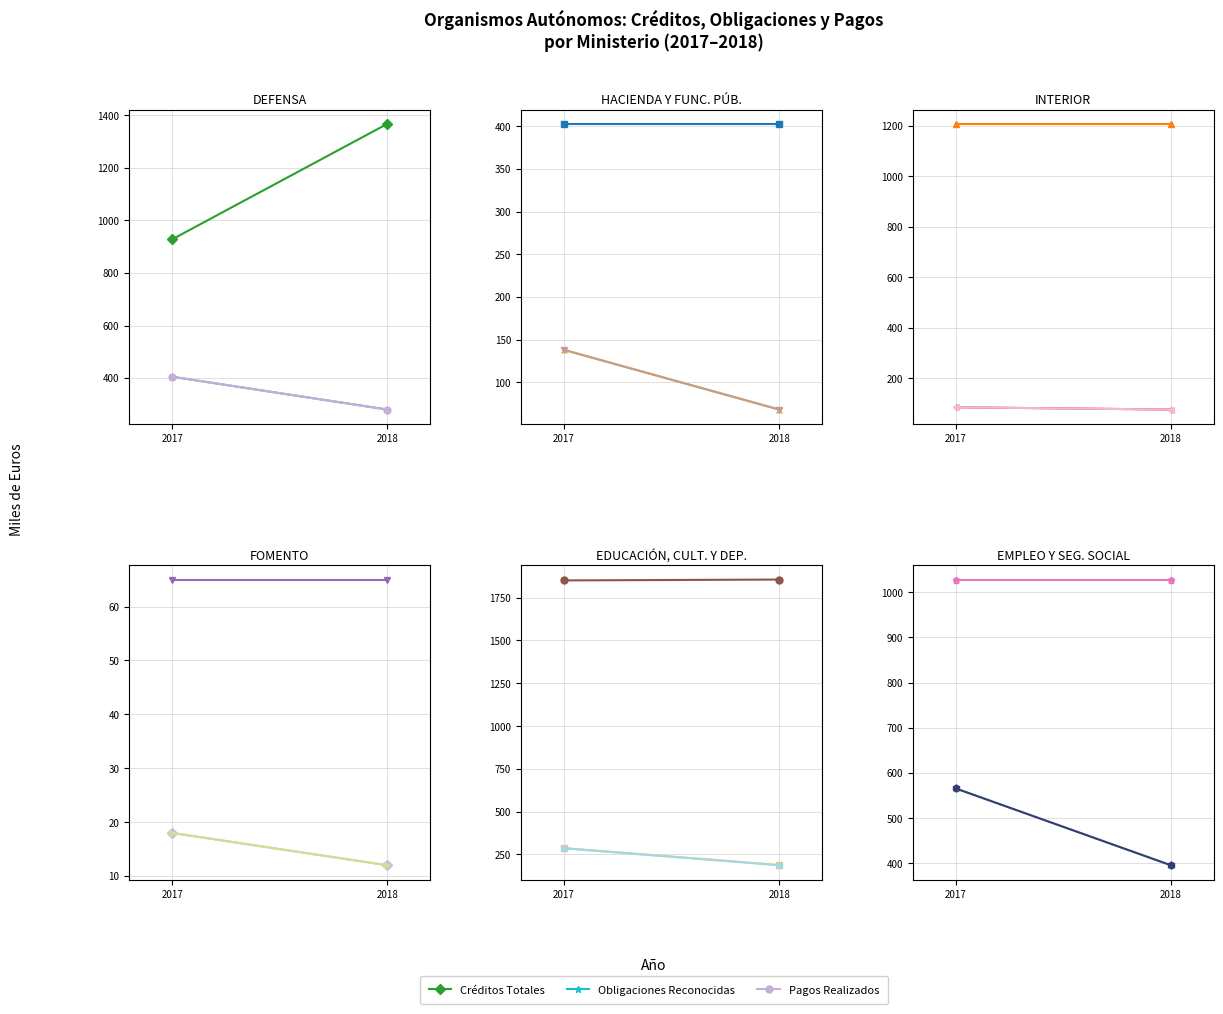

Which label corresponds to the smallest value in the chart?

2018